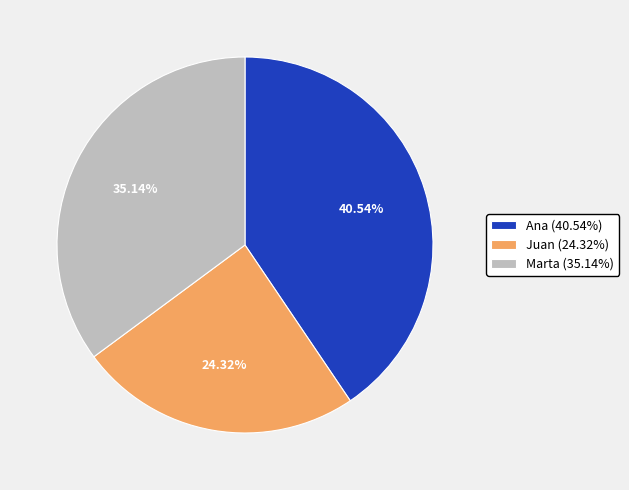

Combined, what portion of the pie is Juan and Ana?

64.9%